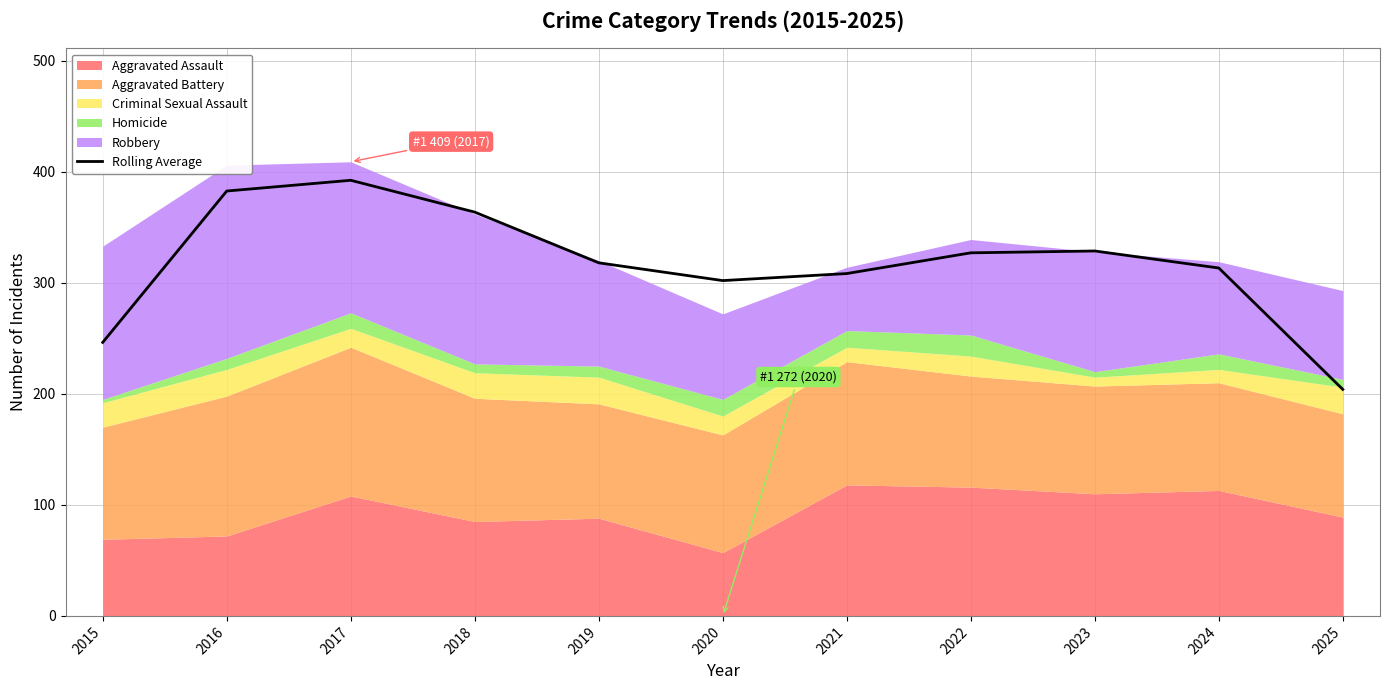

What is the sum of all values?

3486.3